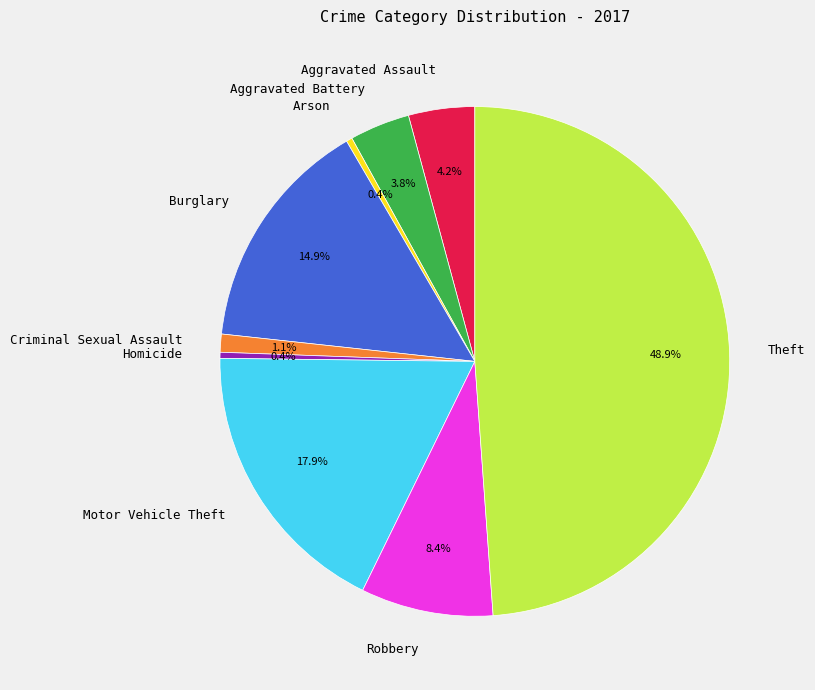

Approximately how many times larger is the value at Theft compared to Motor Vehicle Theft?

2.7